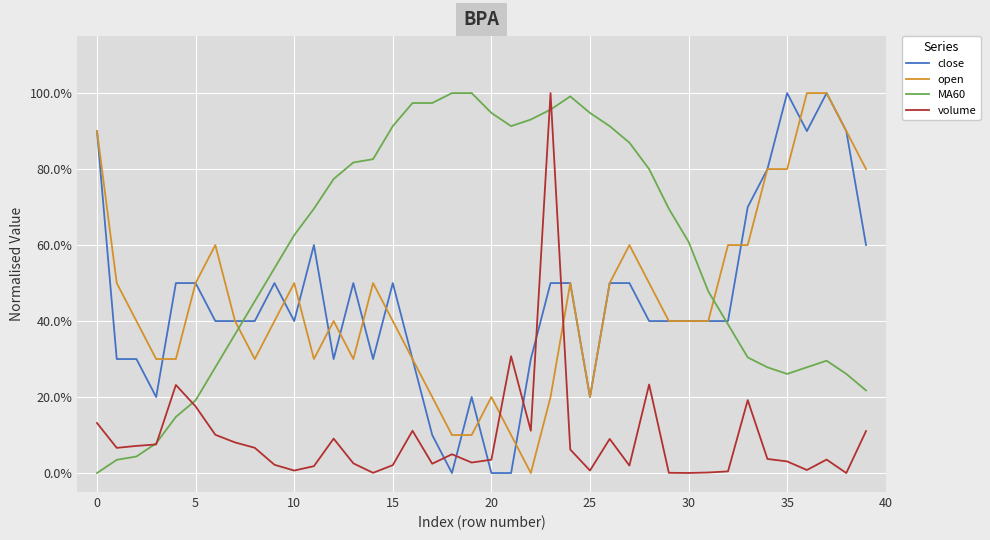

What are all the series names shown in the legend?

close, open, MA60, volume